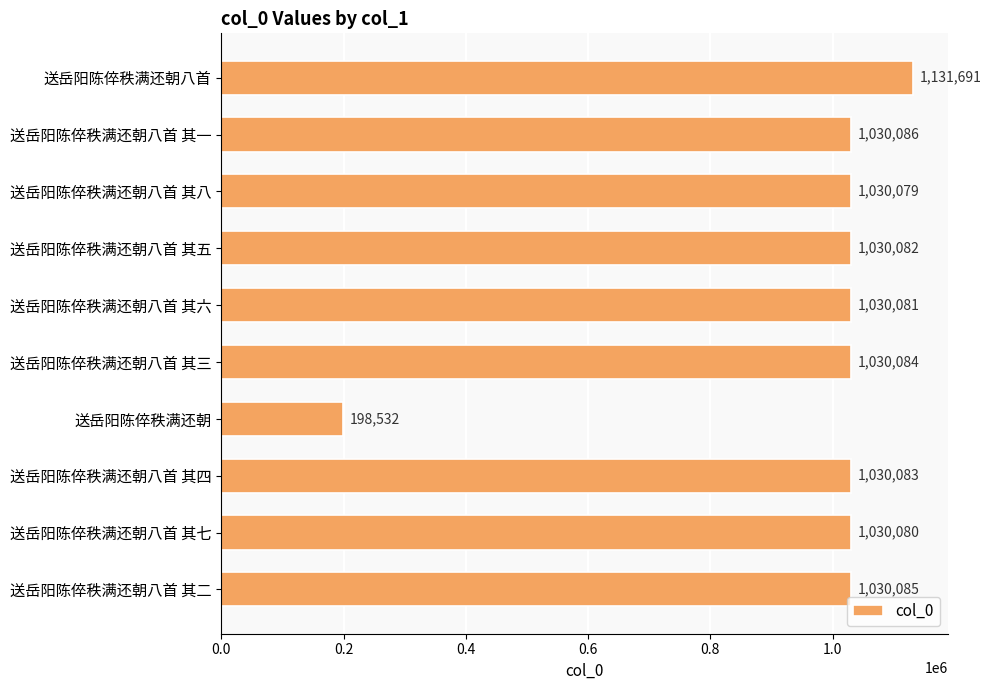

What is the smallest value displayed?

198532